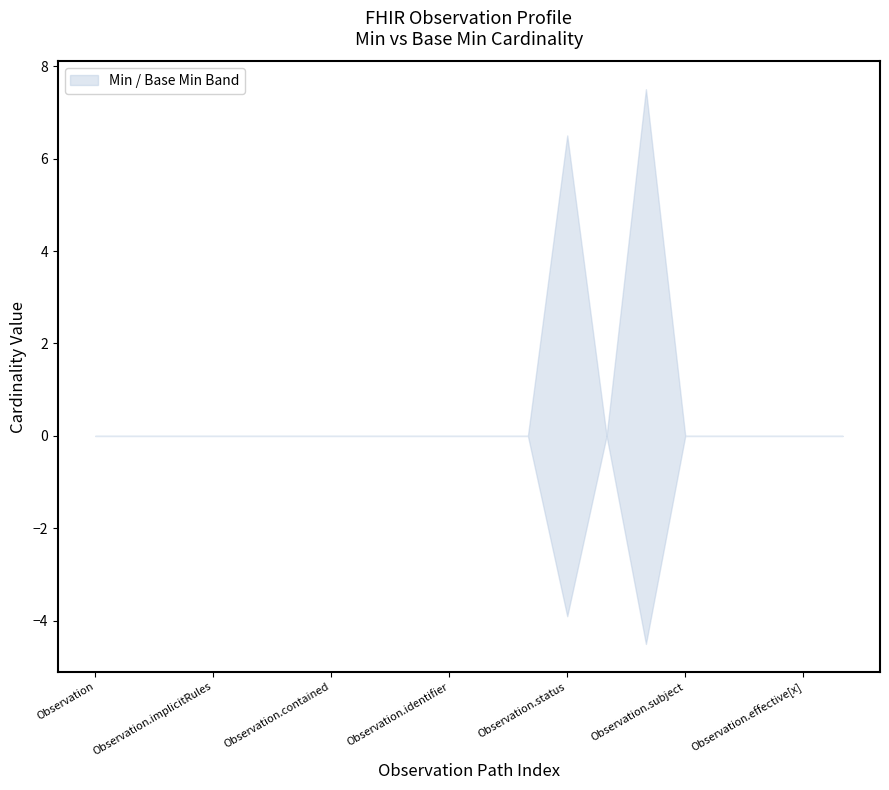

At how many categories does at least one series exceed 0?

2